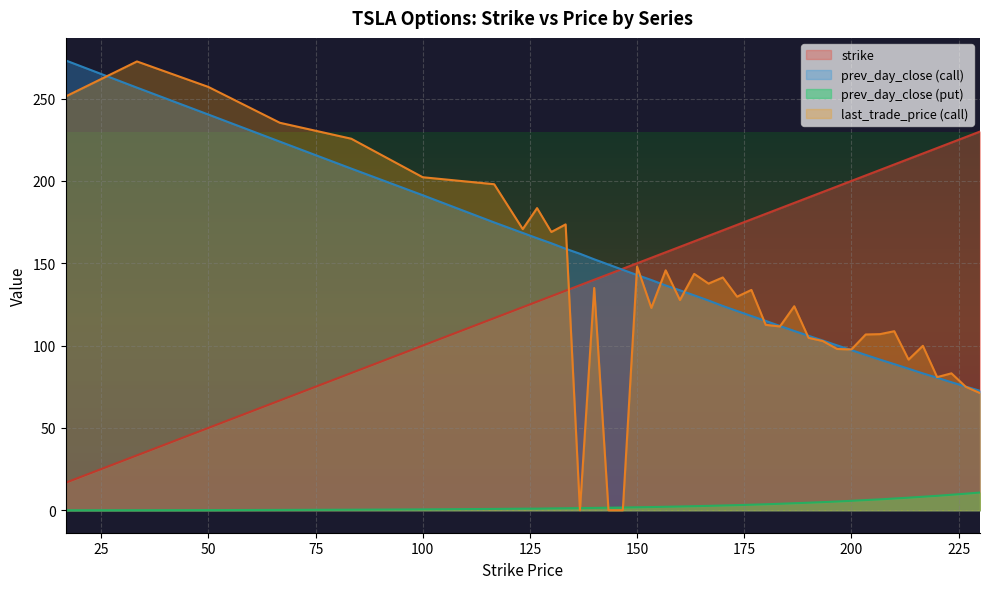

At which category does the chart reach its peak across all series?

16.67